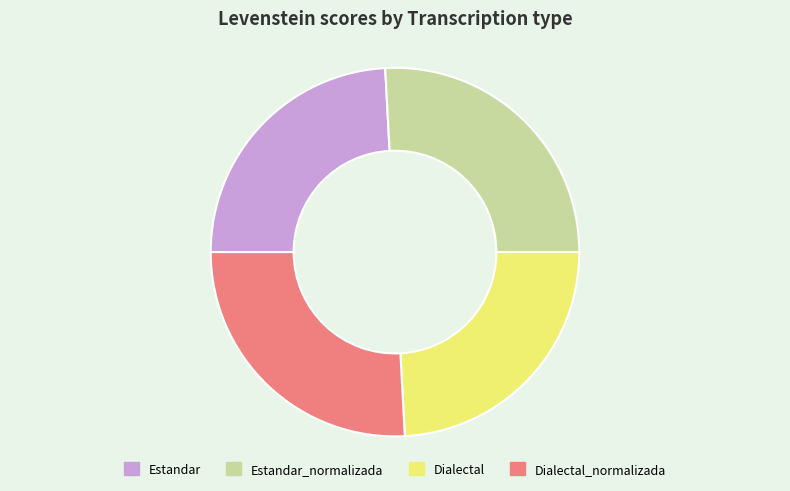

Is it true that Estandar_normalizada is 26% of the pie?

True